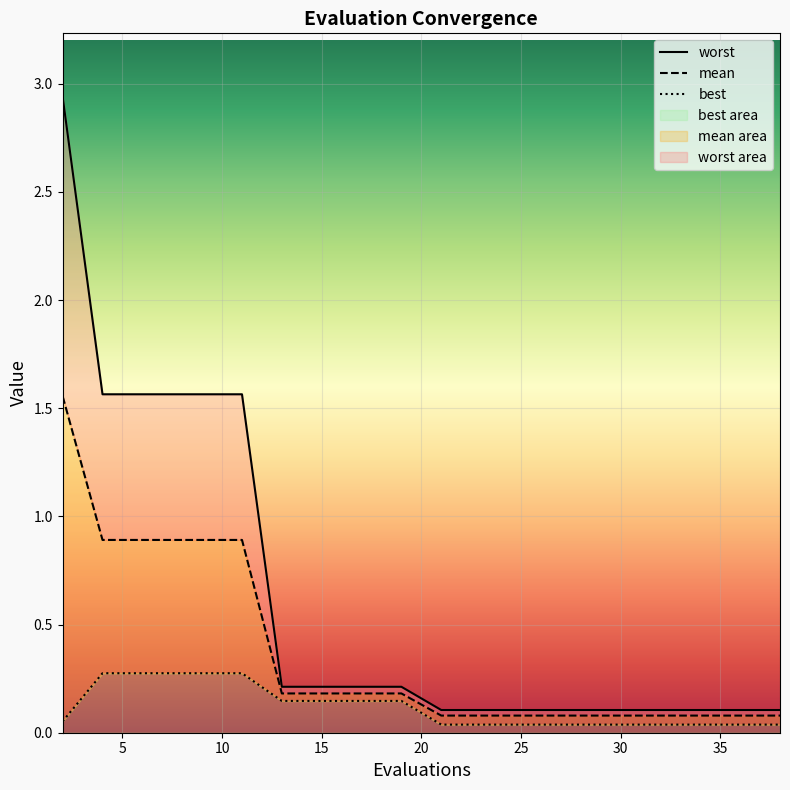

True or false: best and mean cross at least once.

False